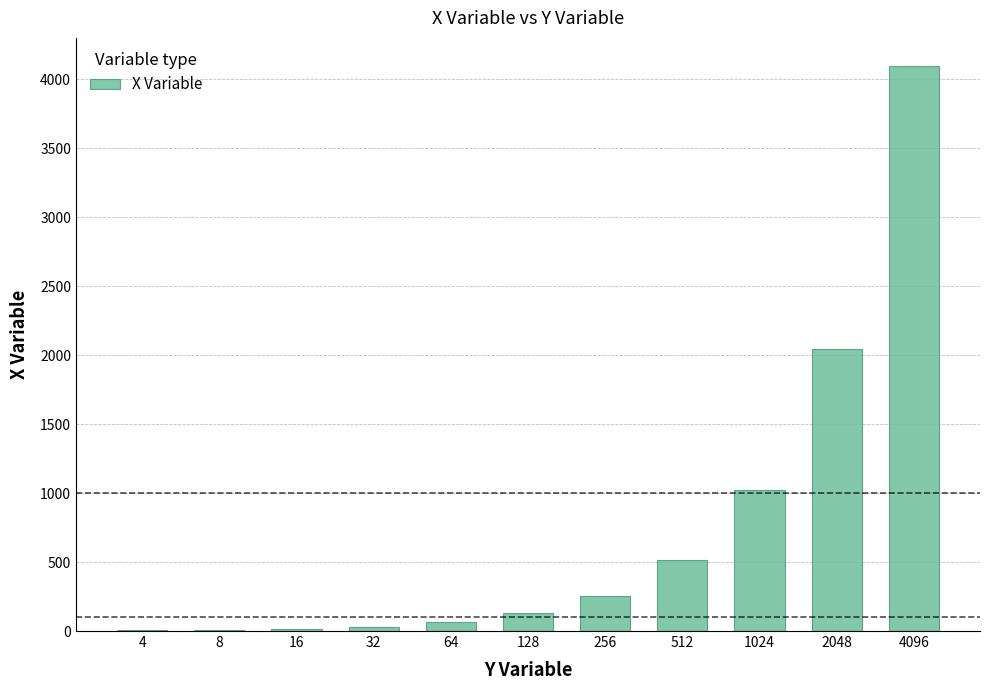

Which label corresponds to the largest value in the chart?

4096